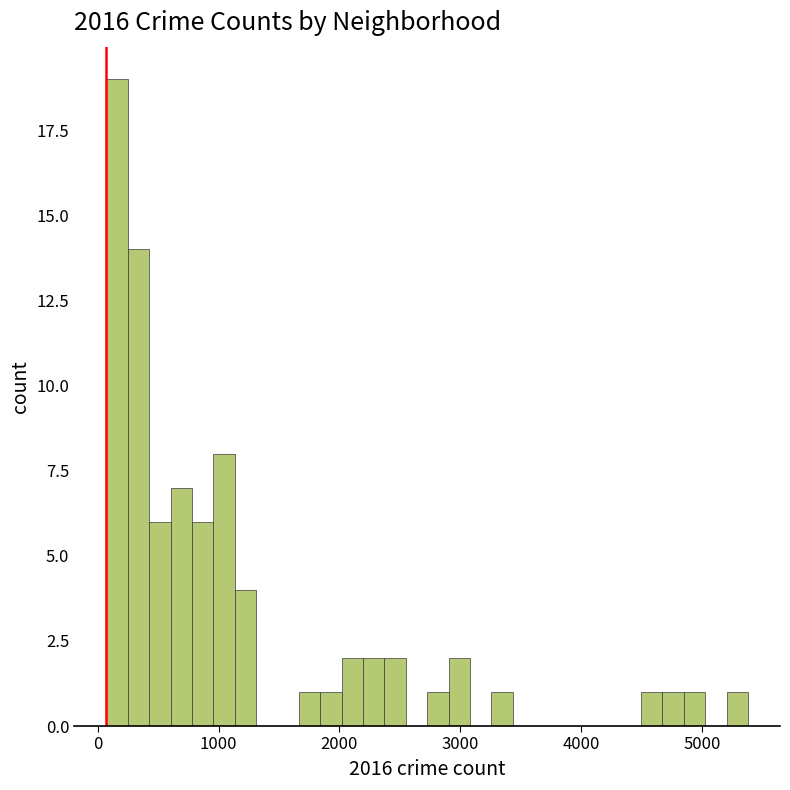

Around what value on the x-axis is the tallest bar? Give the approximate position of its centre, as read against the axis.

200